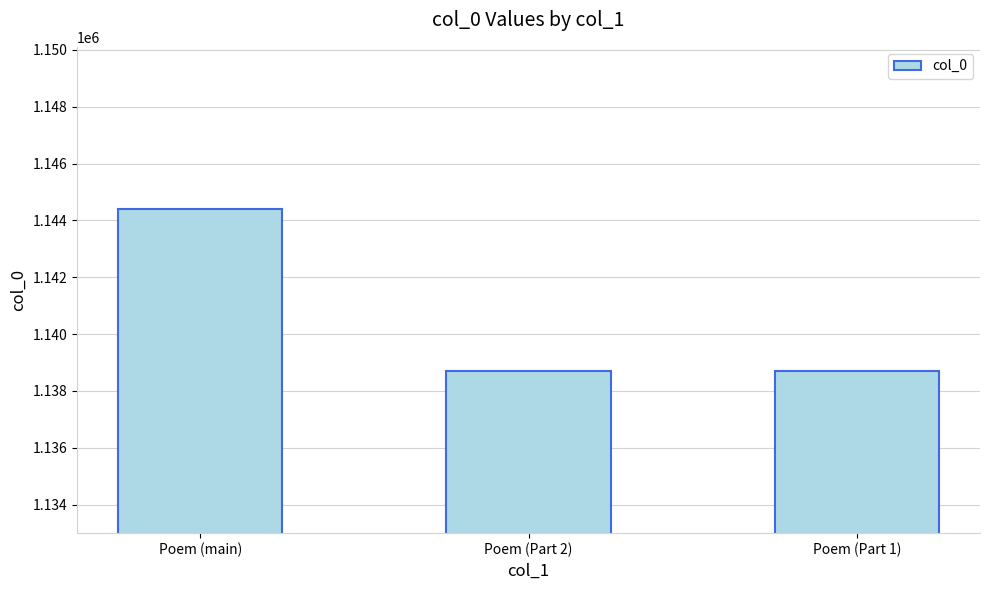

What position from the right is Poem (Part 2)?

2